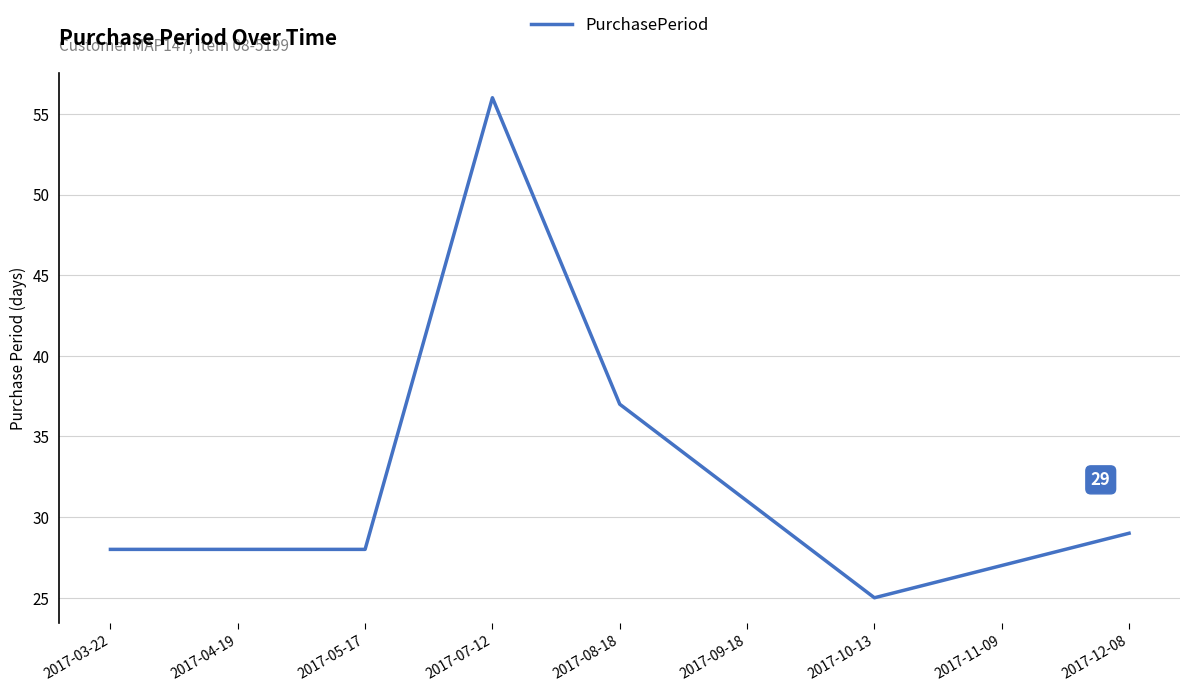

What is the difference between the maximum and minimum values?

31